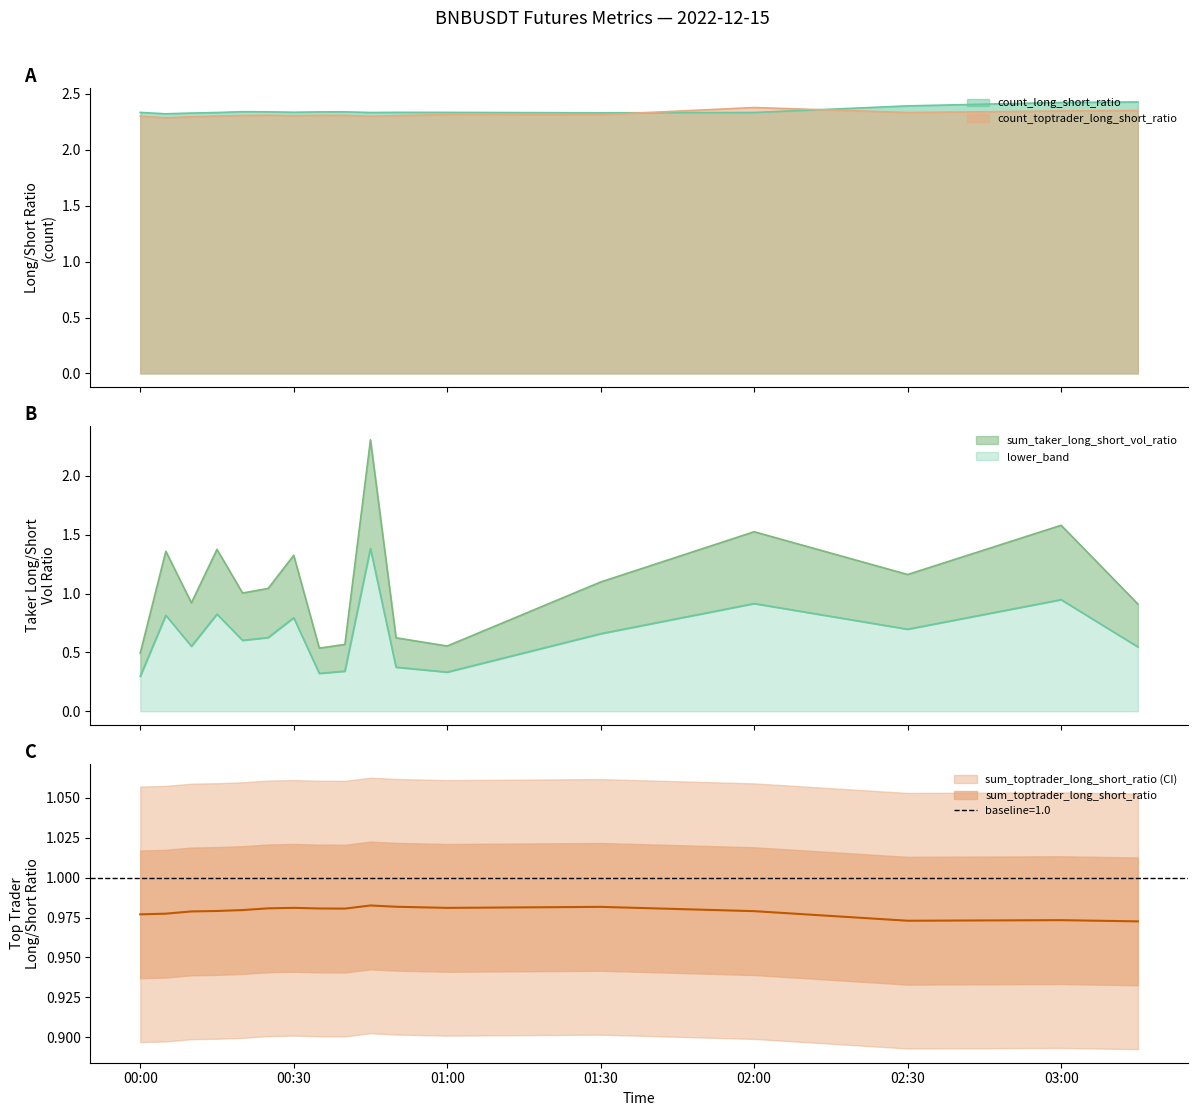

True or false: count_toptrader_long_short_ratio and sum_toptrader_long_short_ratio cross at least once.

False